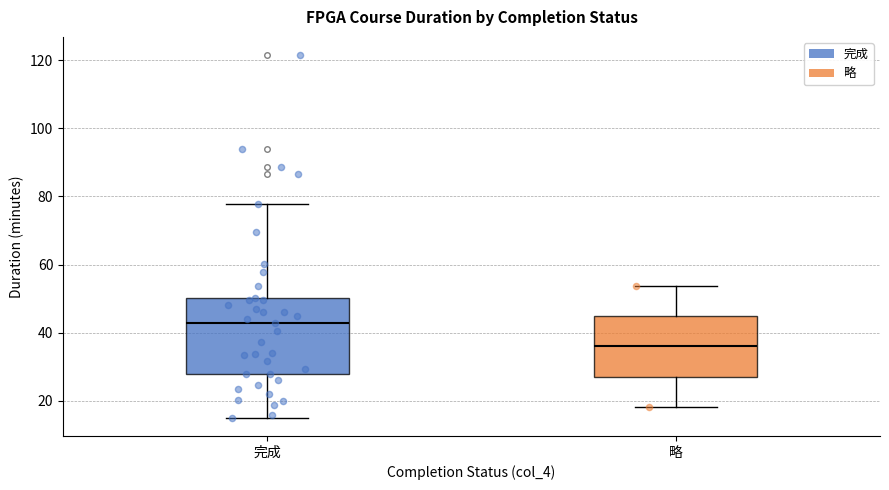

Comparing the boxes themselves (not the whiskers), which one is the tallest?

完成